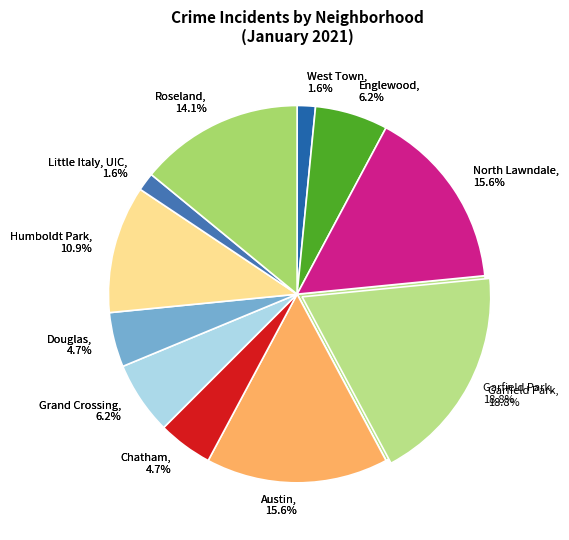

Which slice is the largest?

Garfield Park